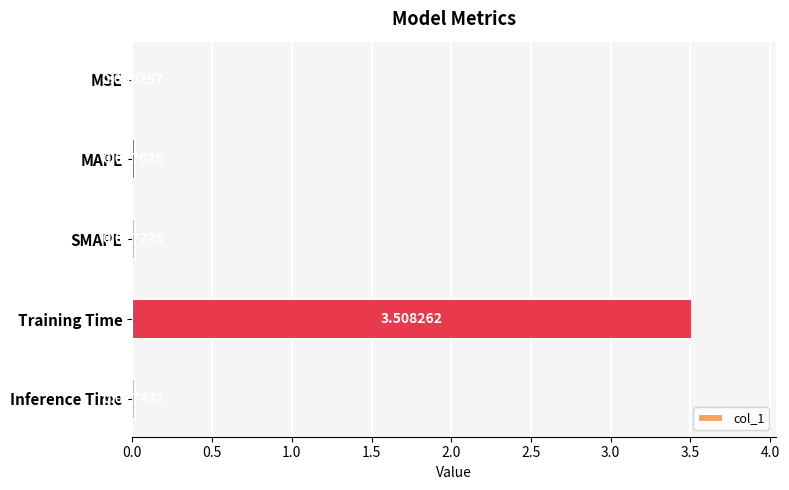

What is the sum of all values?

3.6